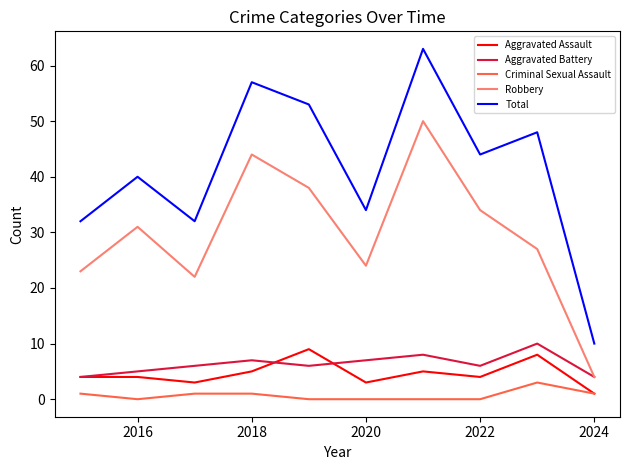

Which series has the largest total across all categories?

Total